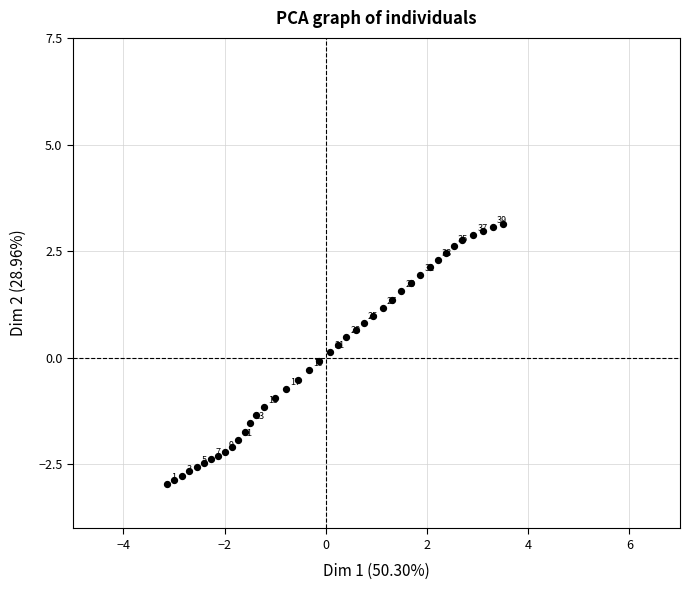

What is the range of Y values (max minus min)?

6.1